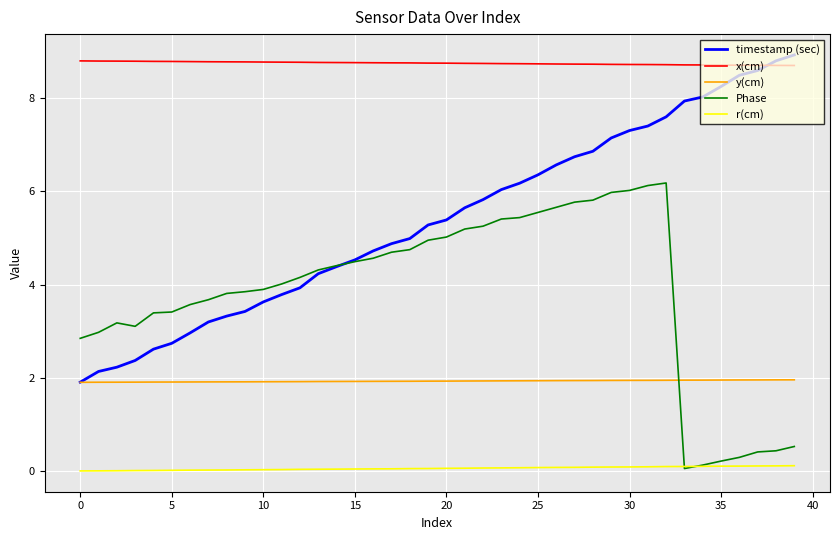

Which series has the widest spread of values?

timestamp (sec)